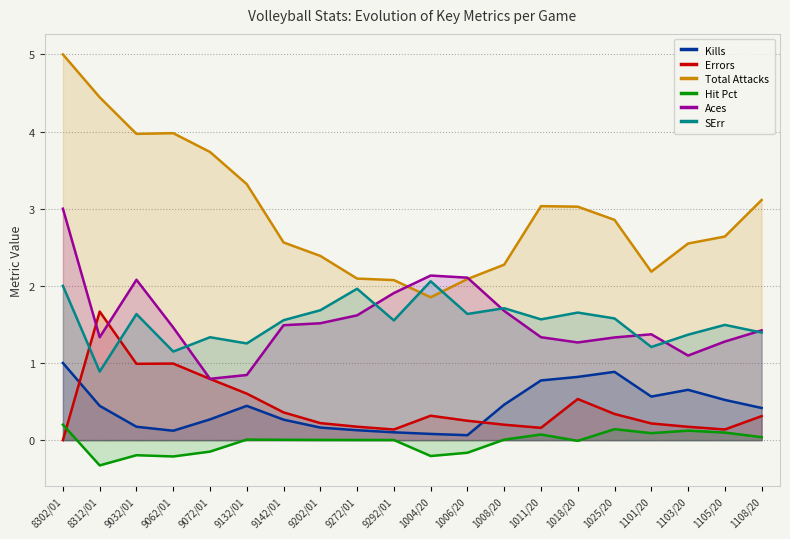

Read the Total Attacks value at 9202/01.

2.4